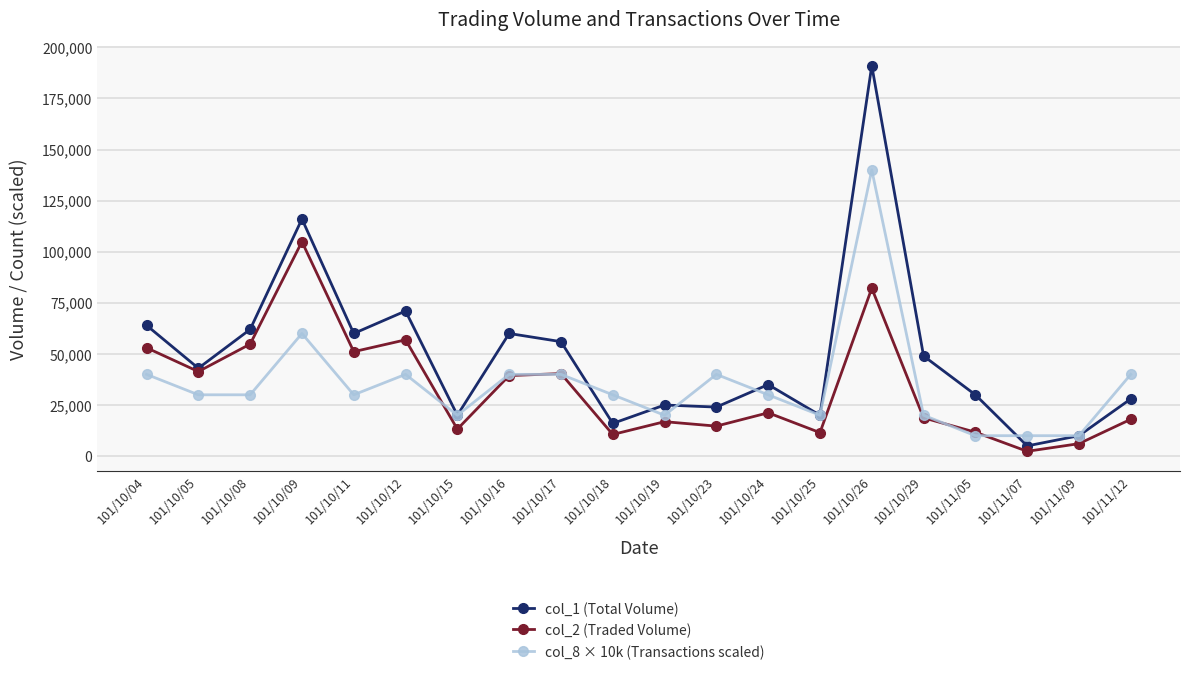

Which series has the widest spread of values?

col_1 (Total Volume)